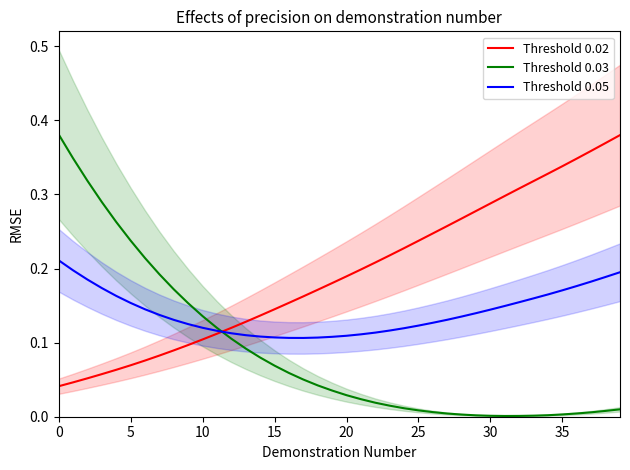

At how many categories does at least one series exceed 0?

40